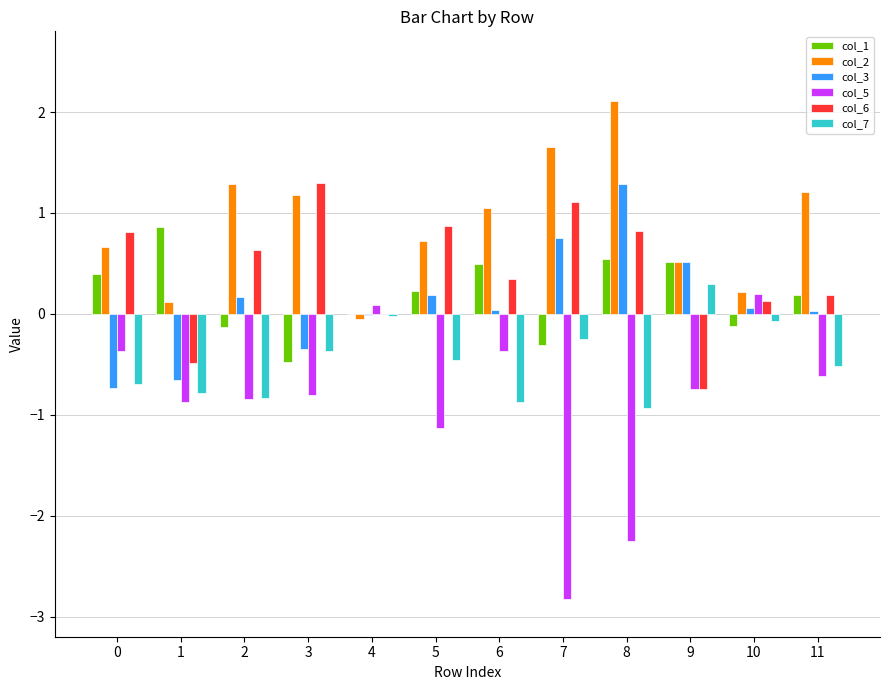

Count the number of data series in this chart.

6